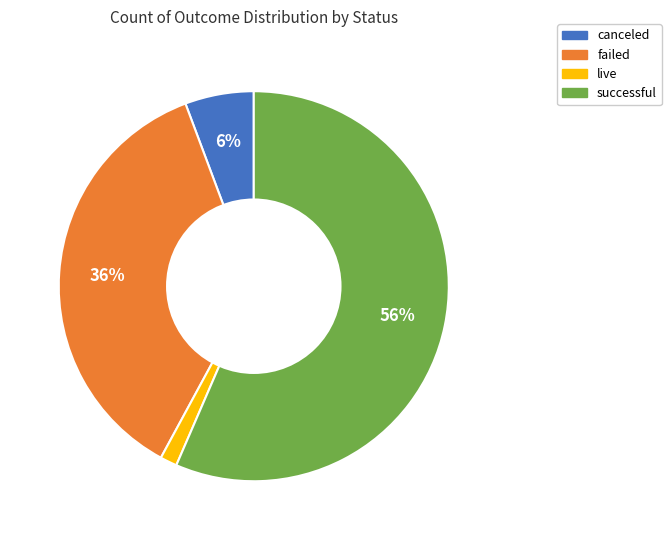

Which category has the smallest portion of the pie?

live